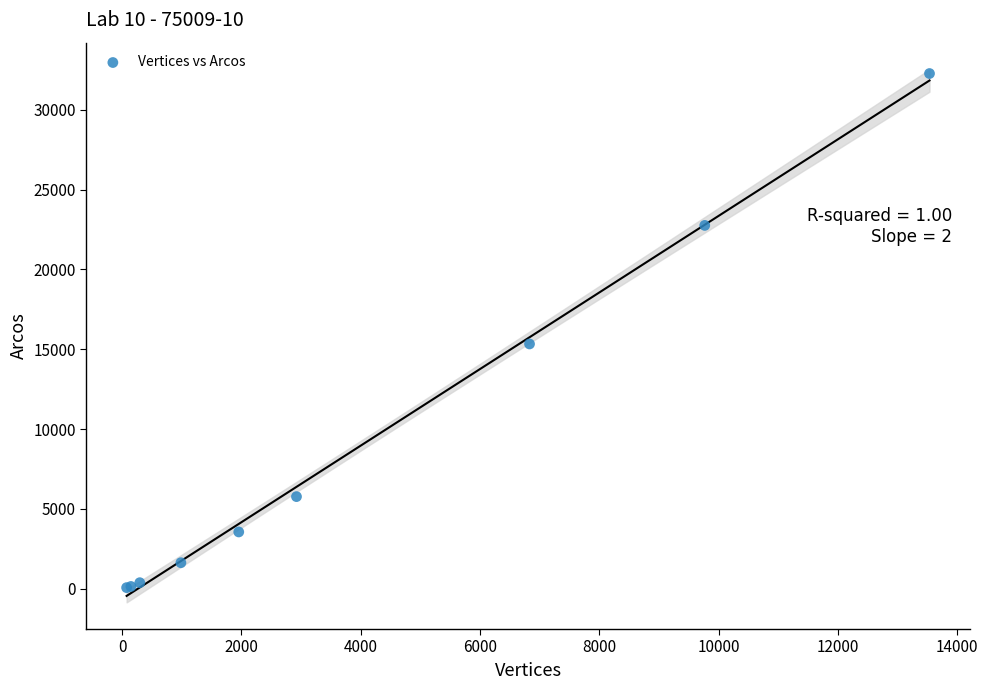

What Y value in the scatter plot is closest to 16171?

15334